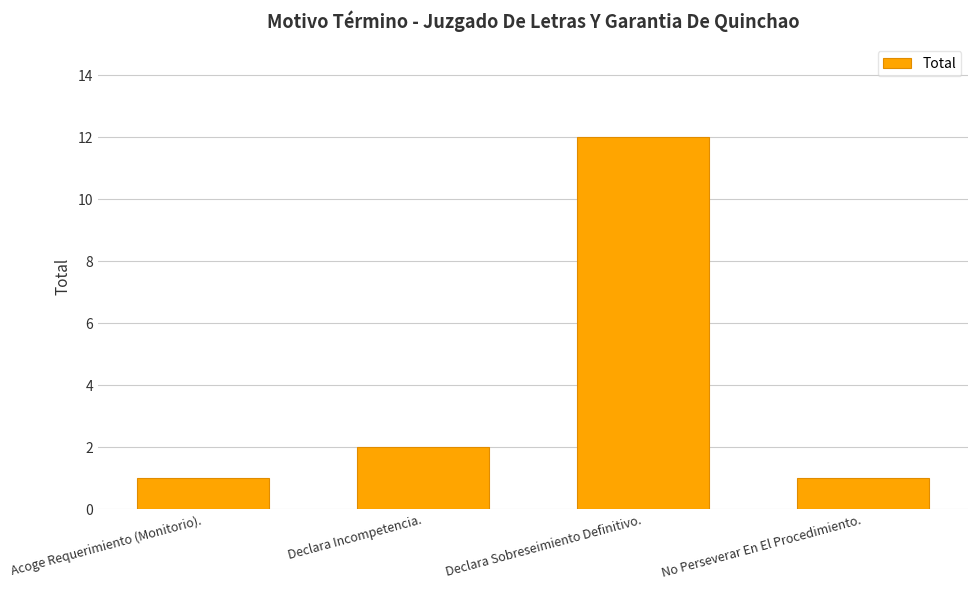

What is the smallest value displayed?

1